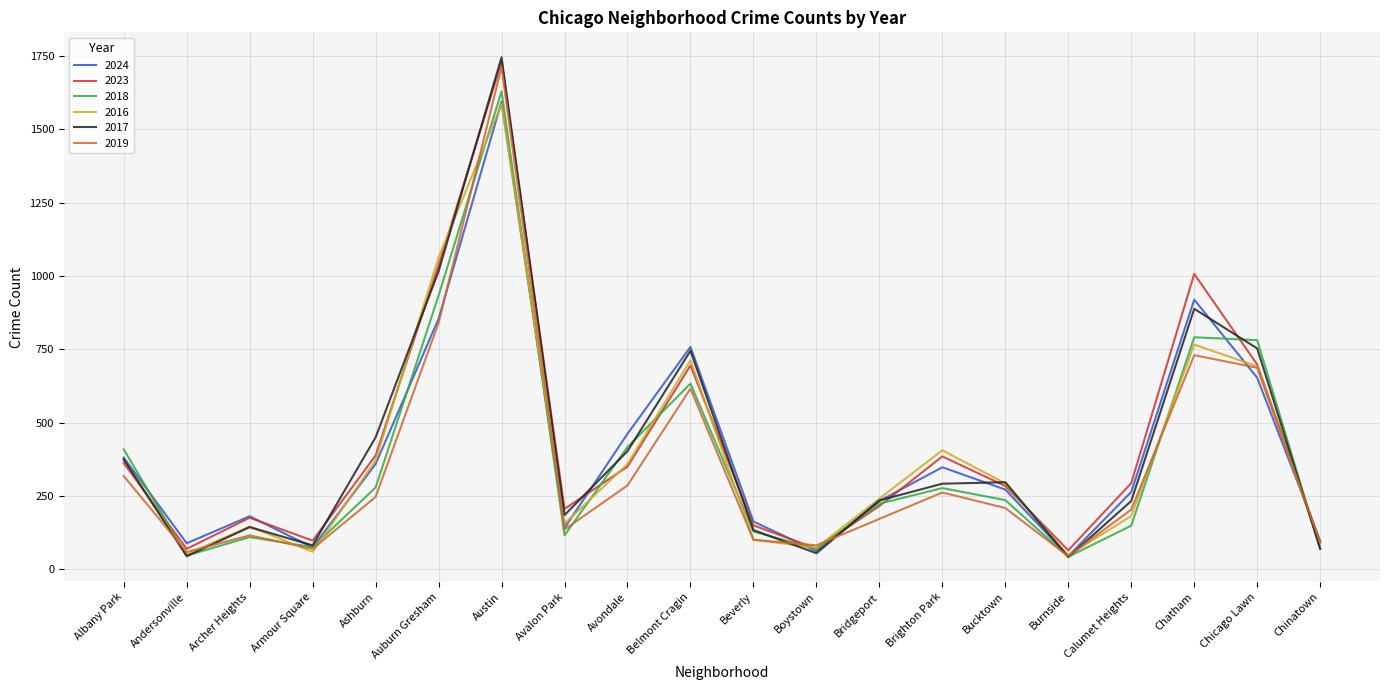

At which label does 2019 reach its peak?

Austin